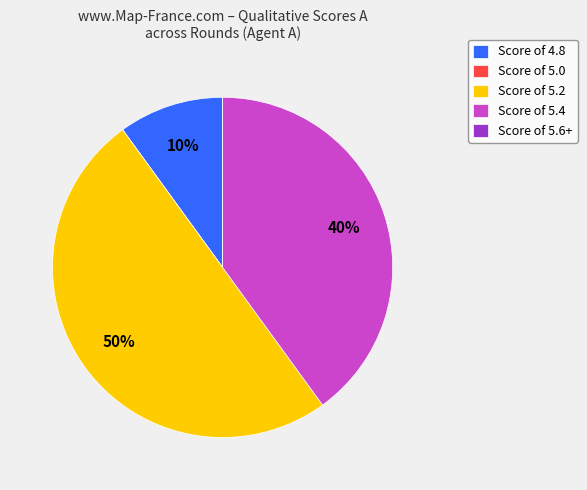

To the nearest percent, what is the average slice percentage?

20%